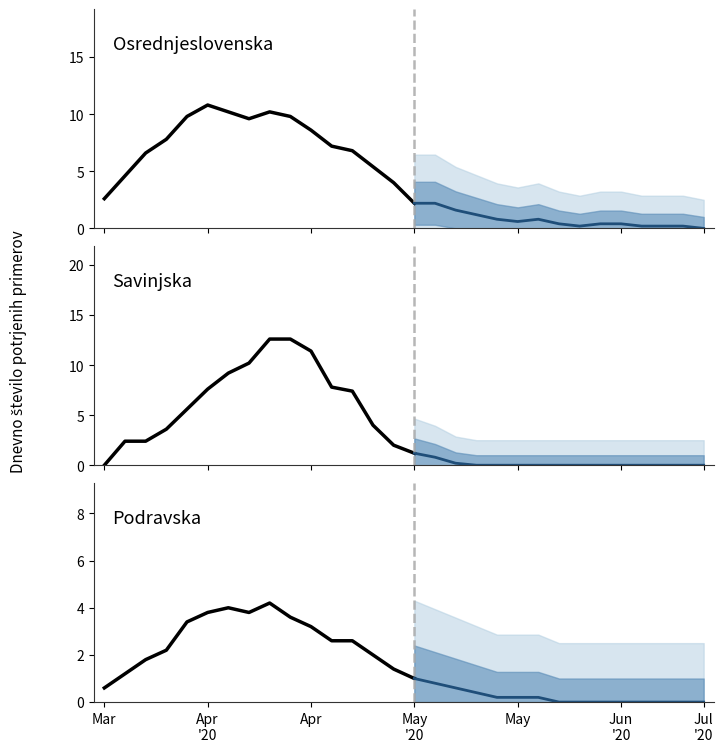

Reading left to right, transcribe all the data shown in this chart.

Osrednjeslovenska: 2.6	4.6	6.6	7.8	9.8	10.8	10.2	9.6	10.2	9.8	8.6	7.2	6.8	5.4	4.0	2.2
Savinjska: 0.0	2.4	2.4	3.6	5.6	7.6	9.2	10.2	12.6	12.6	11.4	7.8	7.4	4.0	2.0	1.2
Podravska: 0.6	1.2	1.8	2.2	3.4	3.8	4.0	3.8	4.2	3.6	3.2	2.6	2.6	2.0	1.4	1.0